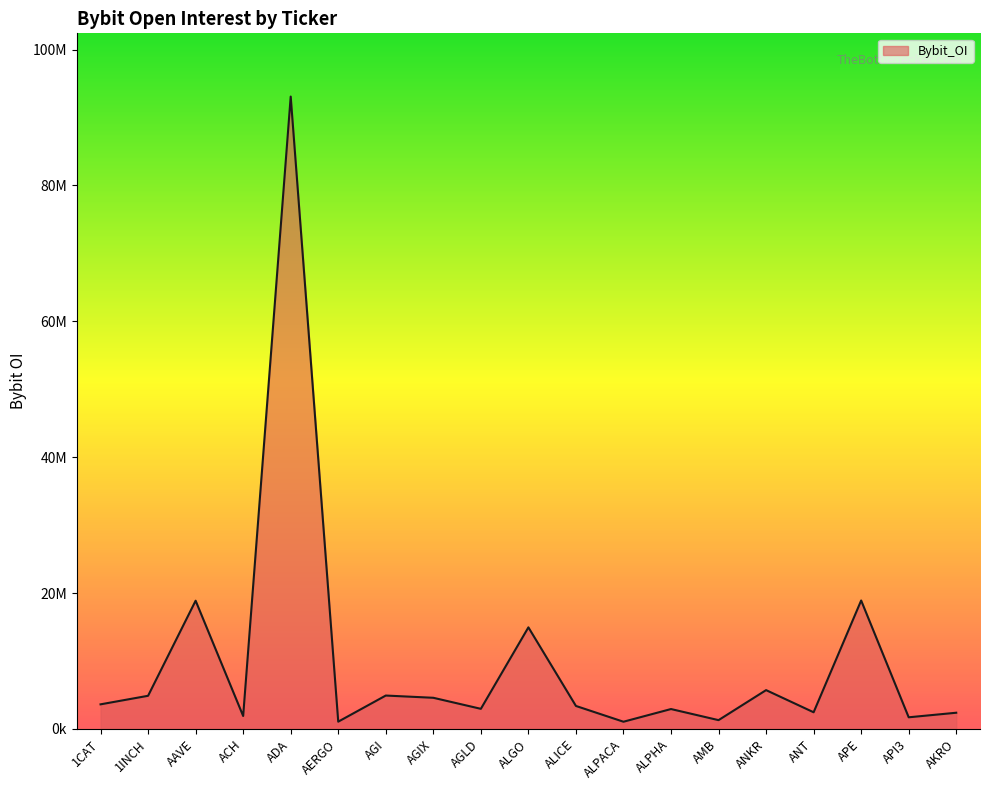

Does the chart have visible grid lines?

No